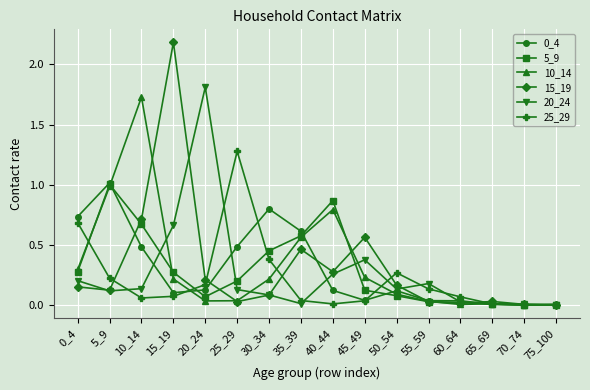

At which category does the chart reach its peak across all series?

15_19